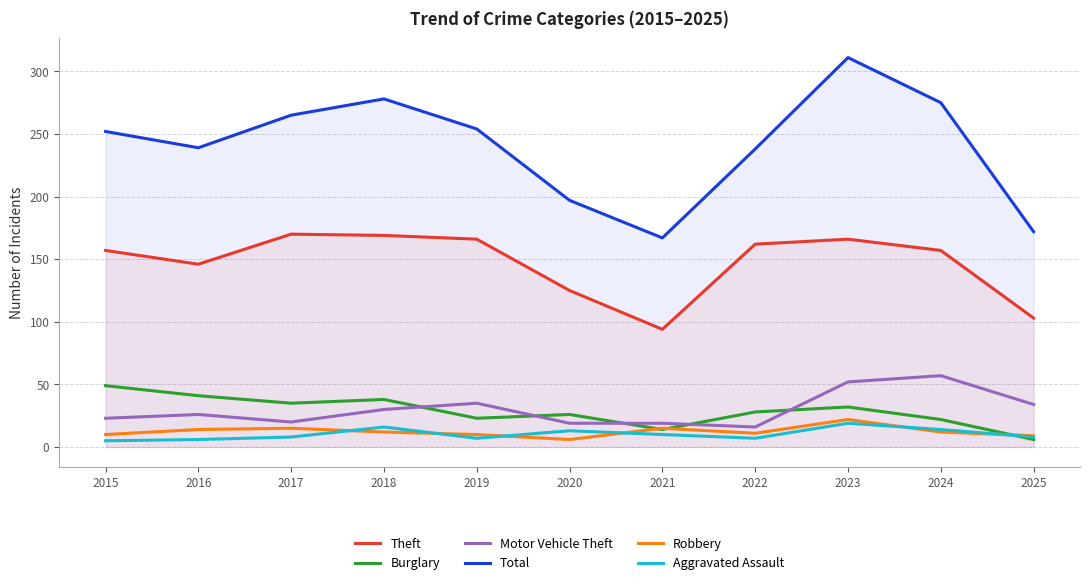

What is the value of the Aggravated Assault point at the 5th from the left?

7